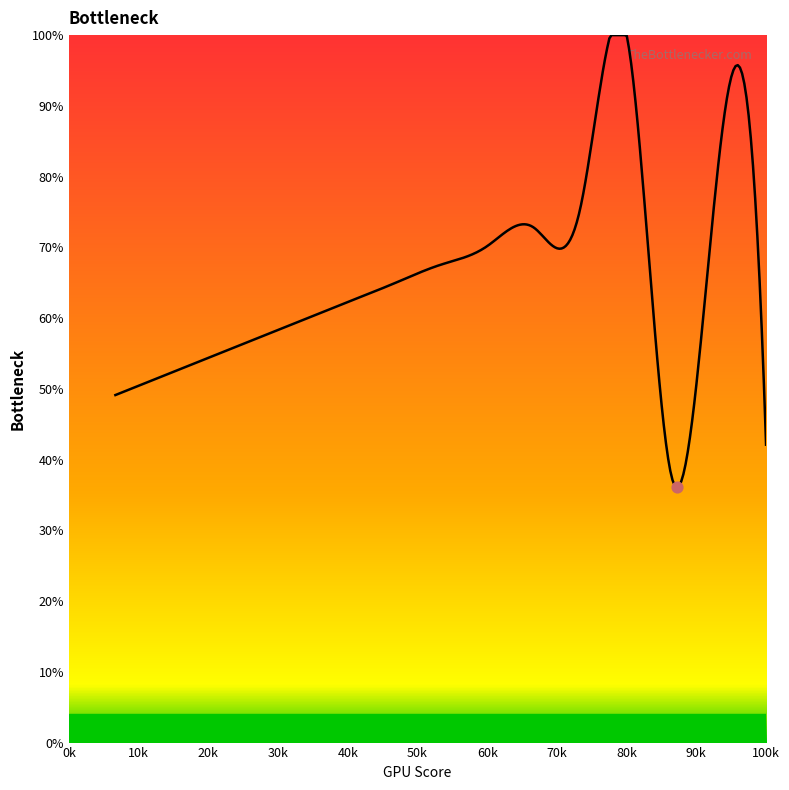

What is the smallest value displayed?

36.1